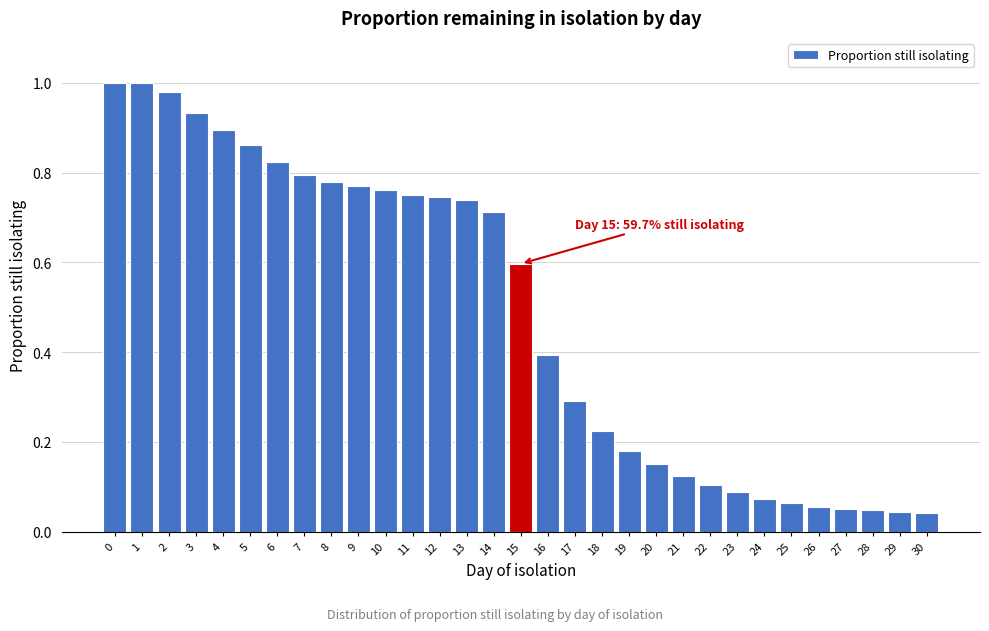

What is the sum of all values?

15.1